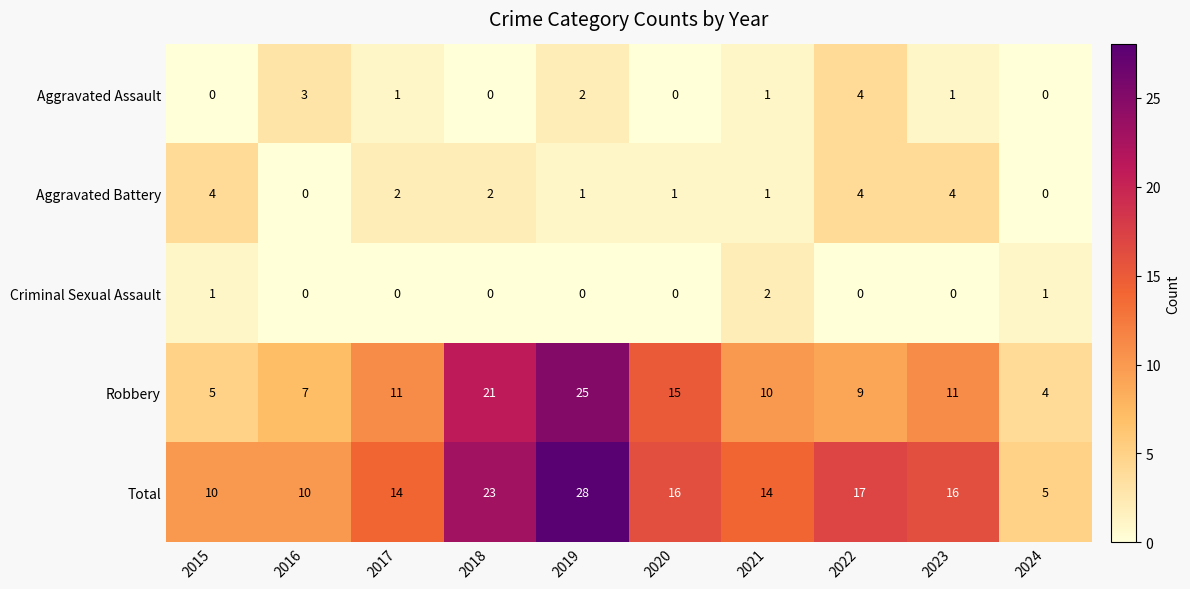

Is it true that Criminal Sexual Assault equals 1 at 2021?

False